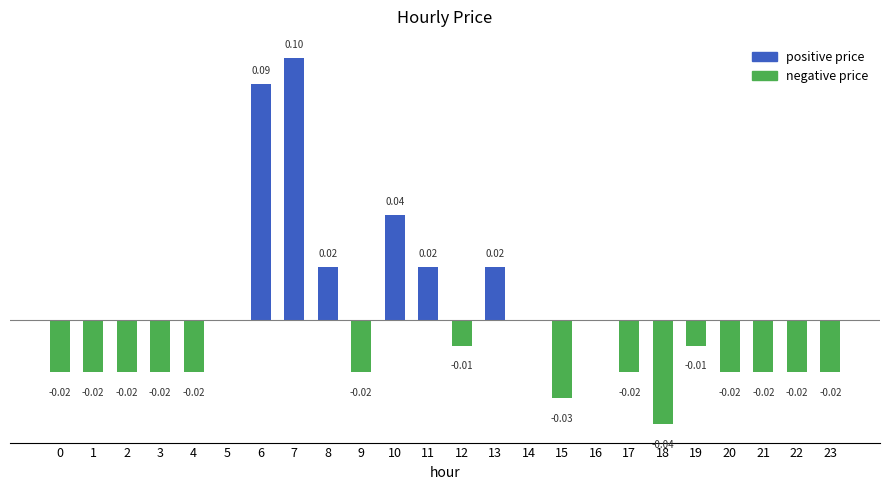

How many categories are shown in the chart?

24